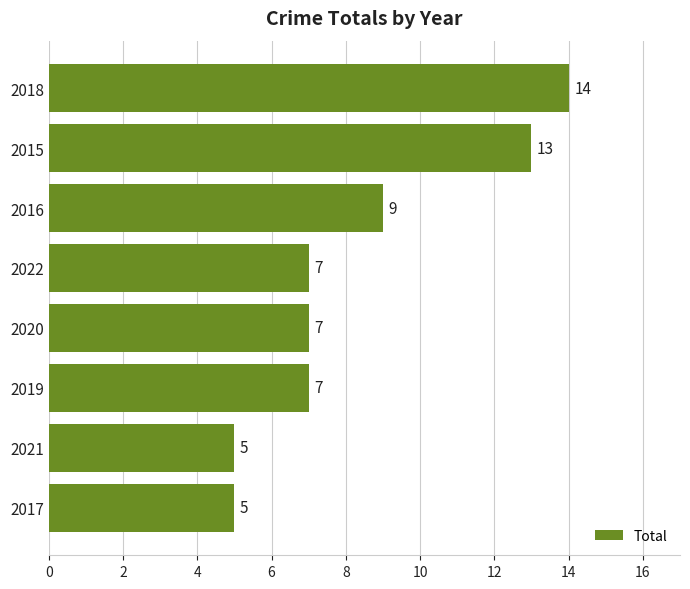

What is the sum of the values at 2017 and 2022?

12